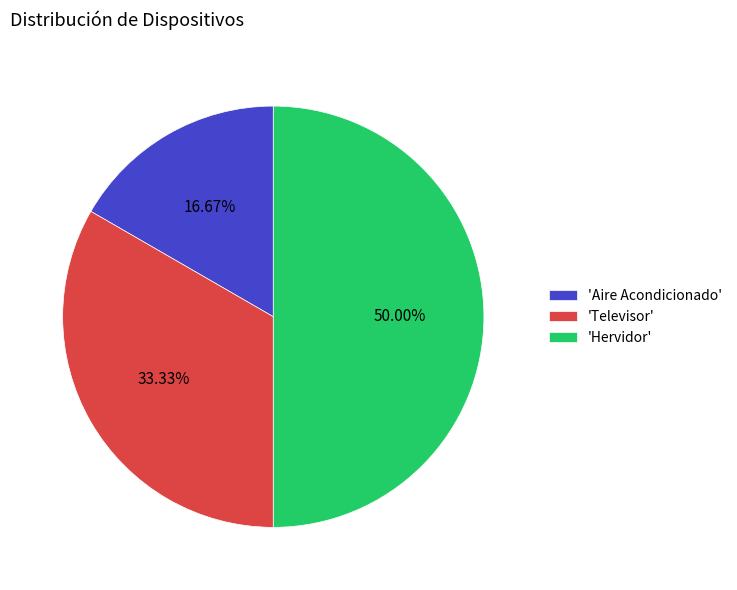

How many slices are in this pie chart?

3